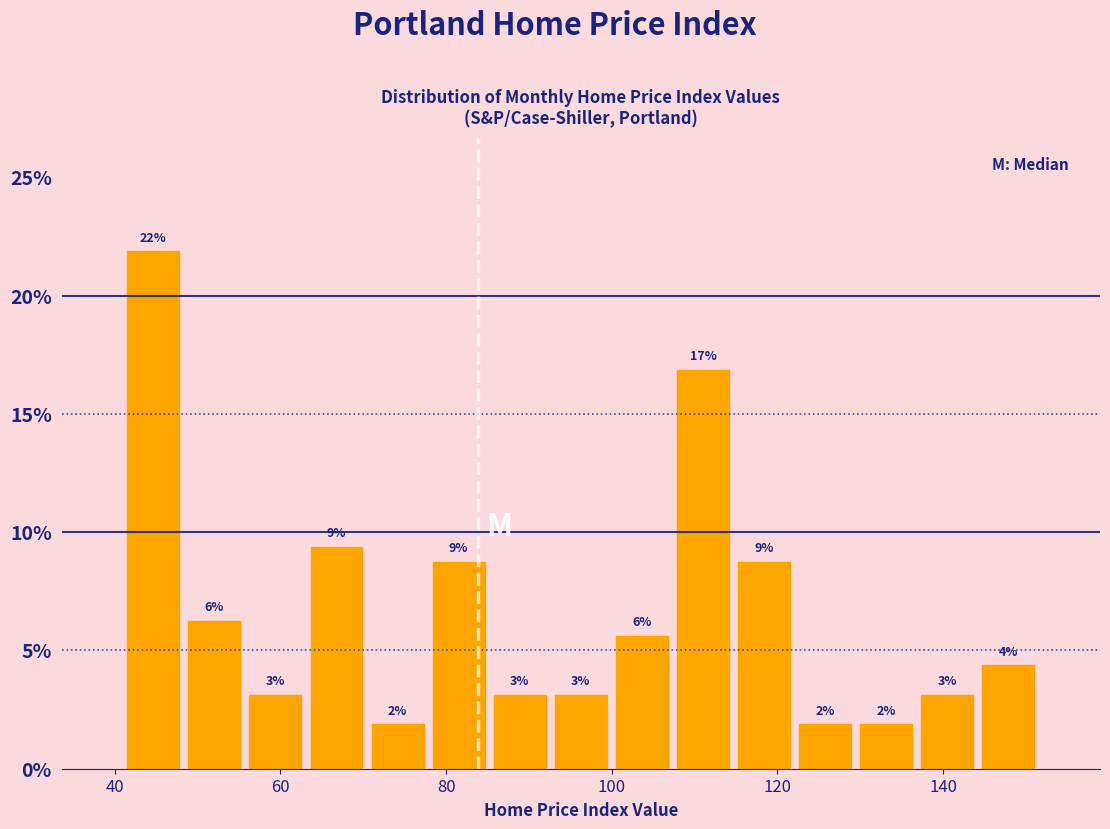

Around what value on the x-axis is the tallest bar? Give the approximate position of its centre, as read against the axis.

44